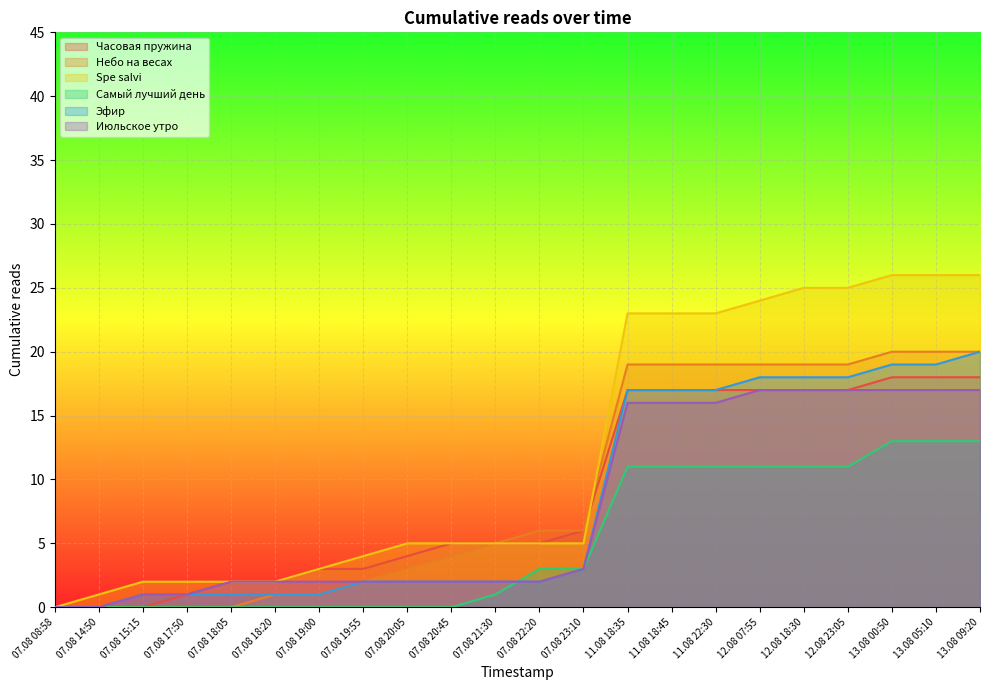

Between 07.08 20:05 and 07.08 23:10, which is larger?

07.08 23:10